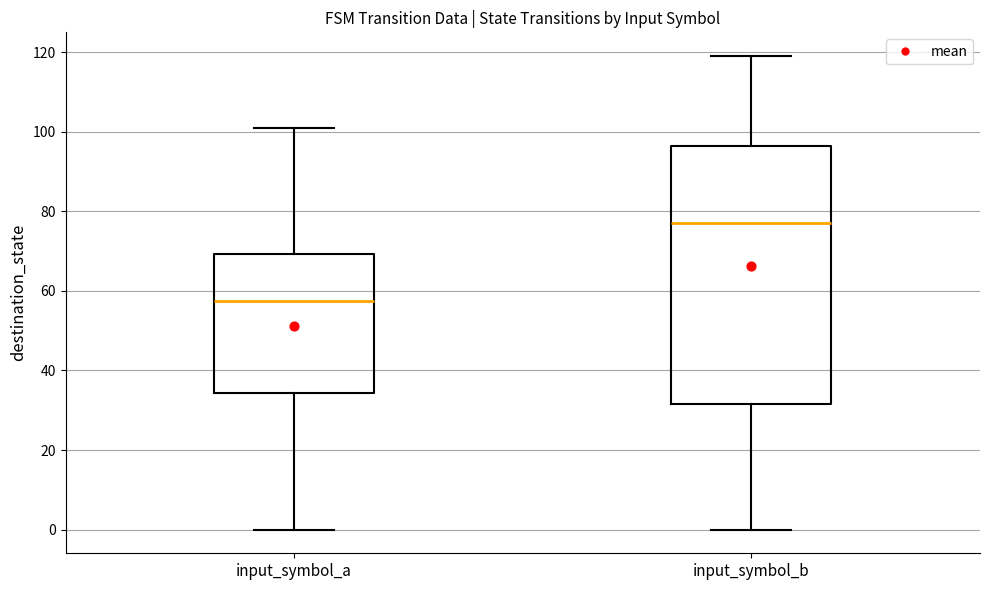

Reading left to right, transcribe this box plot: for each box, give where its median line is, the range the box spans, and where its two whiskers end, as read against the y-axis. The values are not printed on the chart, so give them approximately, as read against the axis.

input_symbol_a: median 58, box 34 to 70, whiskers 0 to 102
input_symbol_b: median 78, box 32 to 96, whiskers 0 to 120